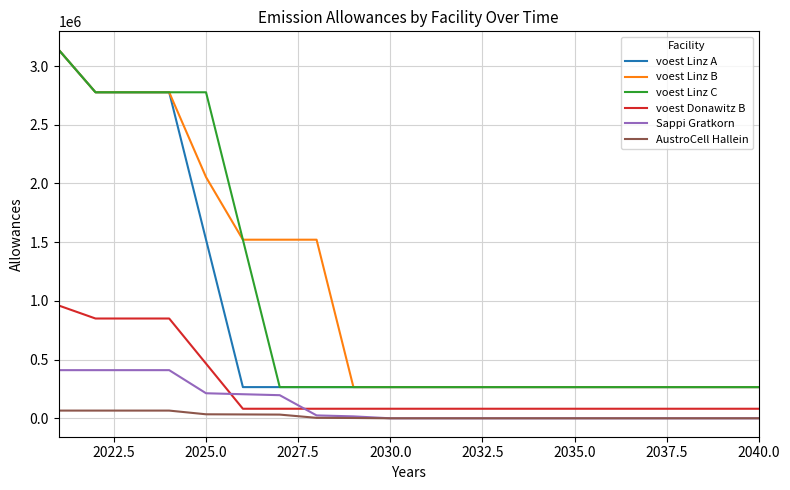

True or false: voest Linz C and voest Donawitz B intersect in this chart.

False